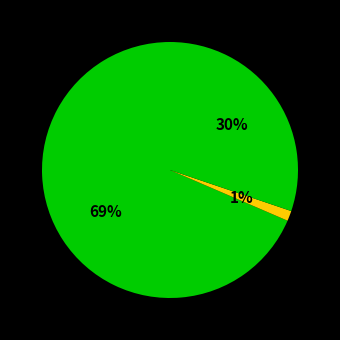

How many slices are in this pie chart?

4